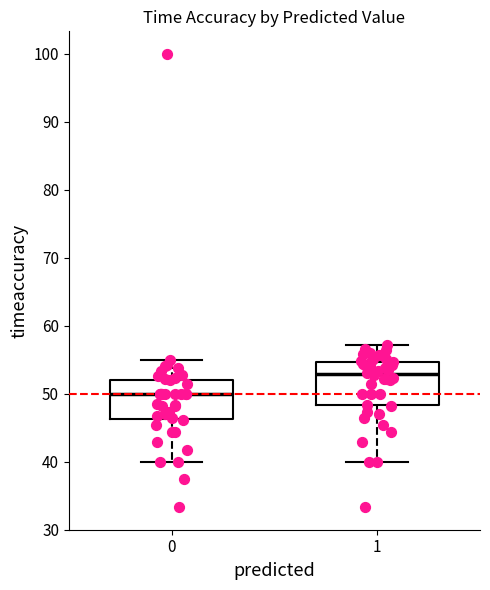

Where is the lower edge of the box at x = 0 on the y-axis? The values are not printed on the chart, so give them approximately, as read against the axis.

46